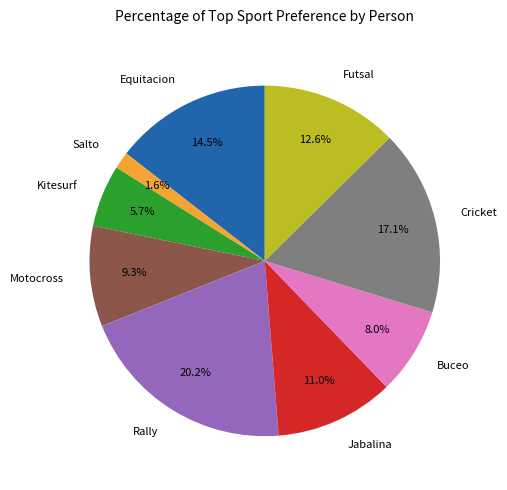

What percentage do Cricket and Jabalina together represent?

28.1%